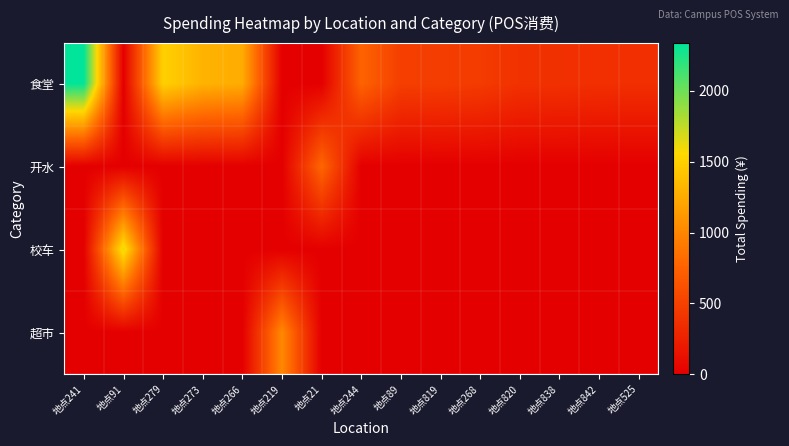

At which category does the chart reach its peak across all series?

地点241